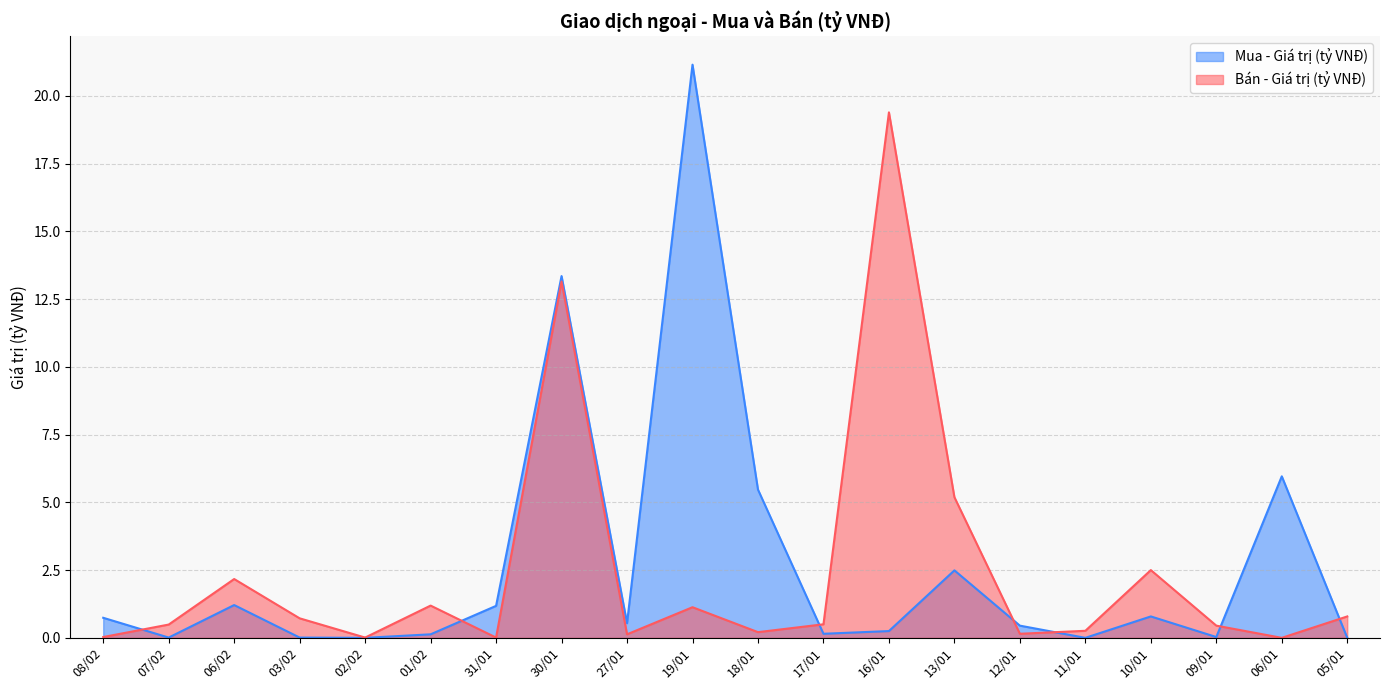

Reading right to left, transcribe all the data shown in this chart.

Mua - Giá trị (tỷ VNĐ): 0.0	6.0	0.0	0.8	0.0	0.5	2.5	0.2	0.1	5.5	21.1	0.5	13.3	1.2	0.1	0.0	0.0	1.2	0.0	0.7
Bán - Giá trị (tỷ VNĐ): 0.8	0.0	0.5	2.5	0.3	0.1	5.2	19.4	0.5	0.2	1.1	0.1	13.2	0.0	1.2	0.0	0.7	2.2	0.5	0.0